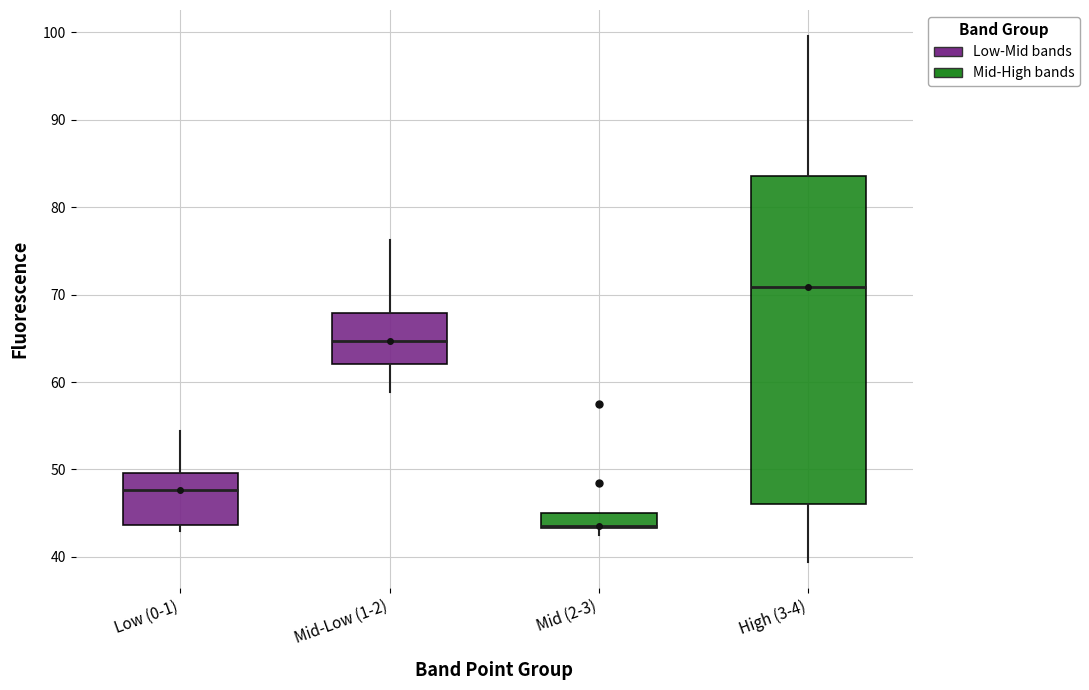

Where does the upper whisker of the box for Mid-Low (1-2) end on the y-axis? The values are not printed on the chart, so give them approximately, as read against the axis.

76